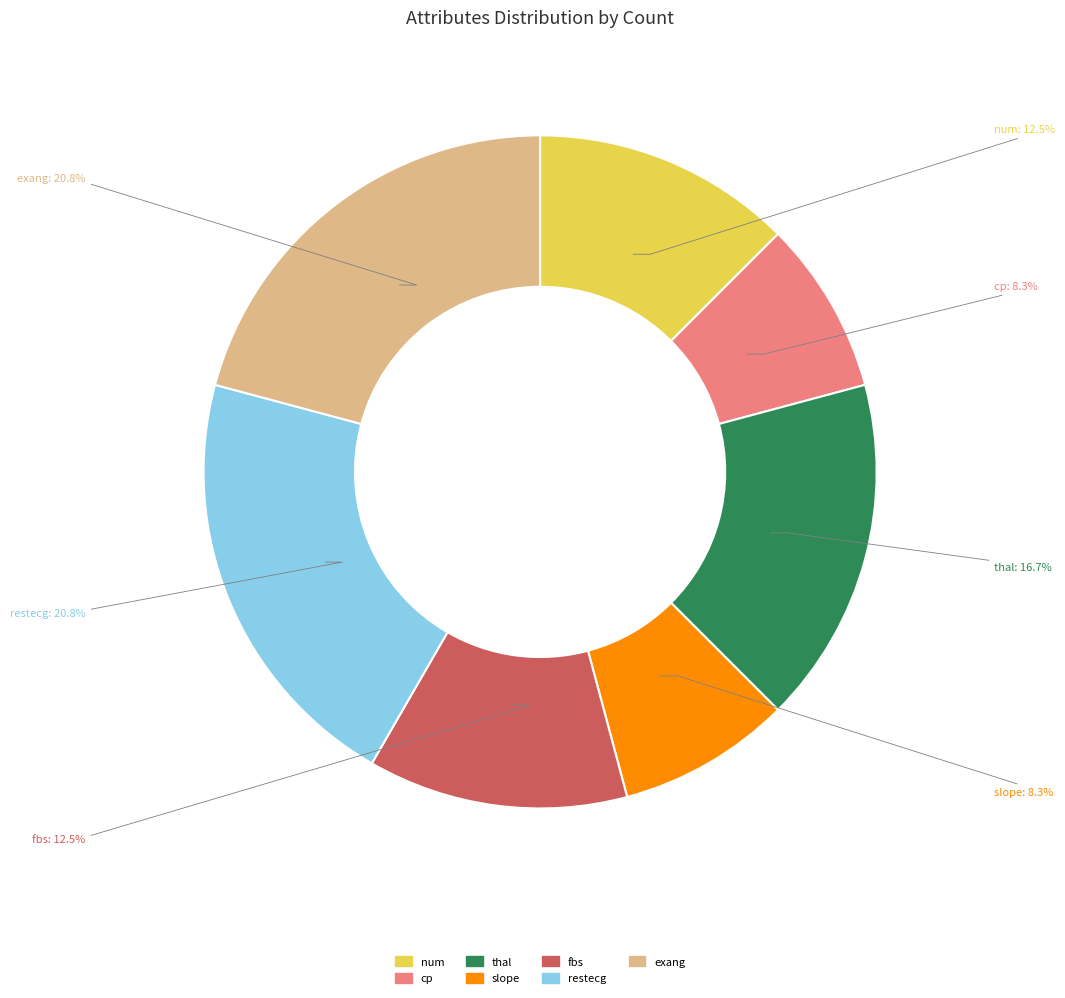

To the nearest percent, what percentage of the pie is slope?

8%